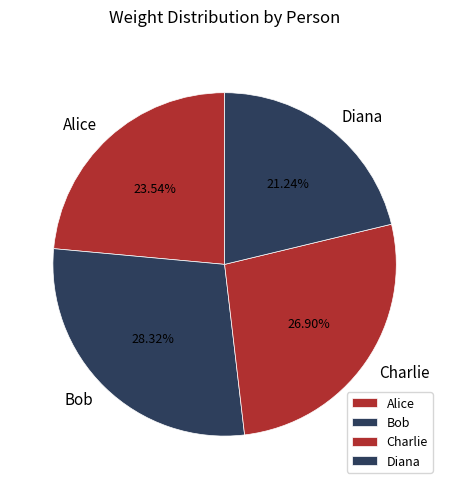

True or false: Alice accounts for 33% of the total.

False